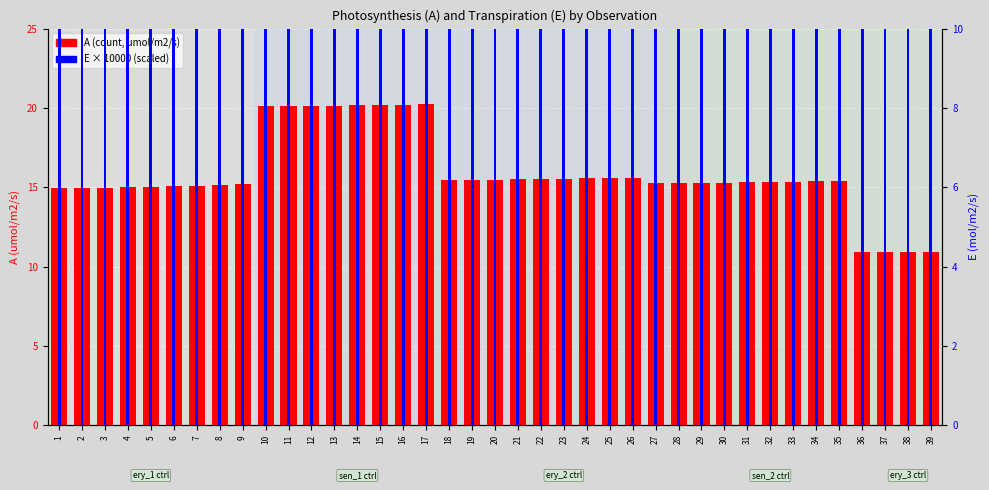

How many data points in E (pct rank) are above 39?

21